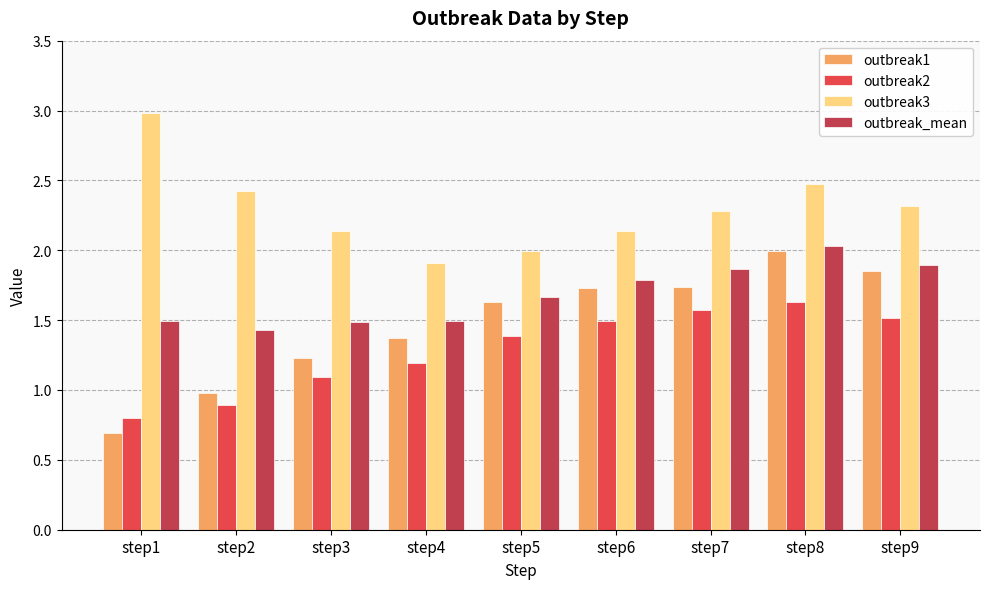

Which category has the highest value in the outbreak_mean series?

step8